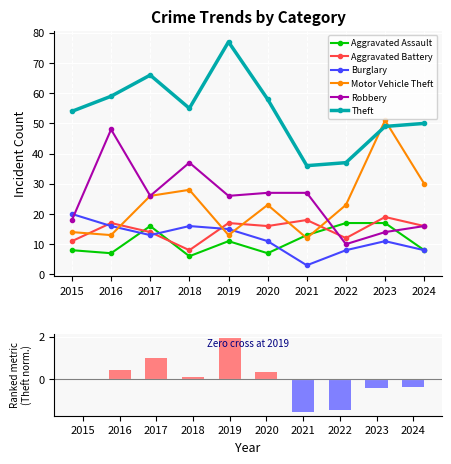

Between 2021 and 2023, which series saw the biggest shift?

Motor Vehicle Theft